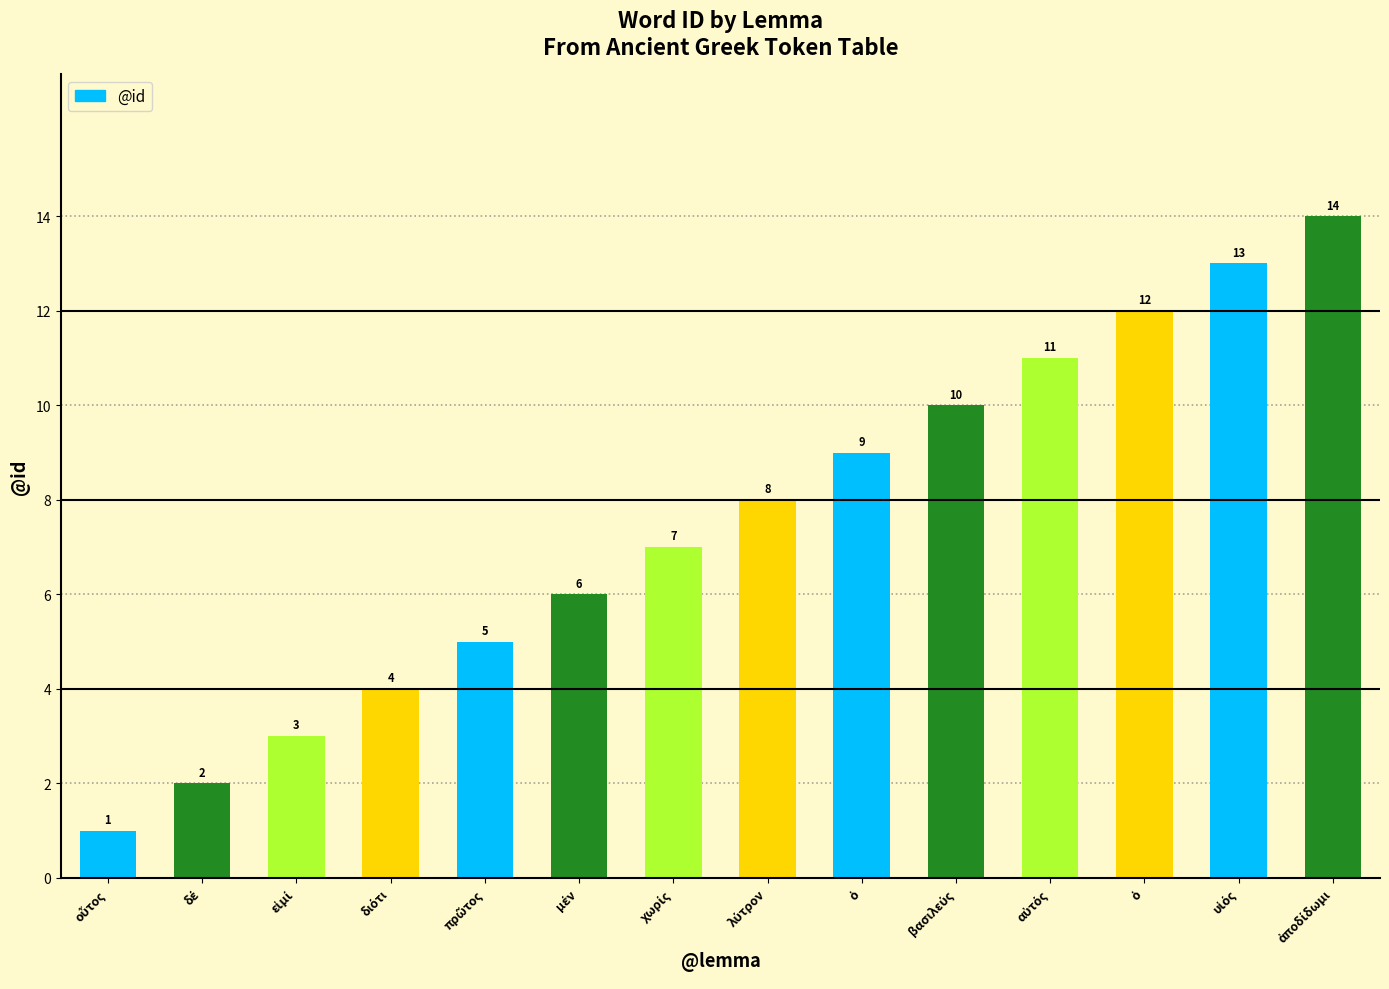

What is the sum of all values?

105